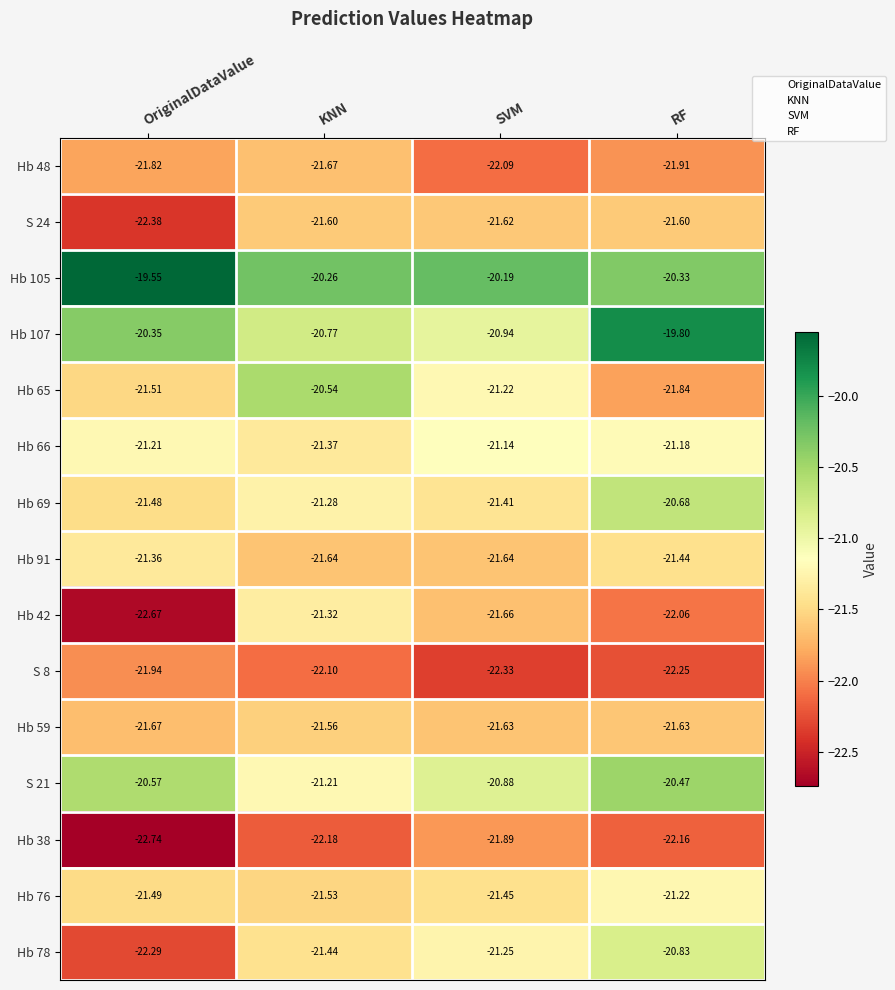

Which series changed the most between OriginalDataValue and KNN?

Hb 42